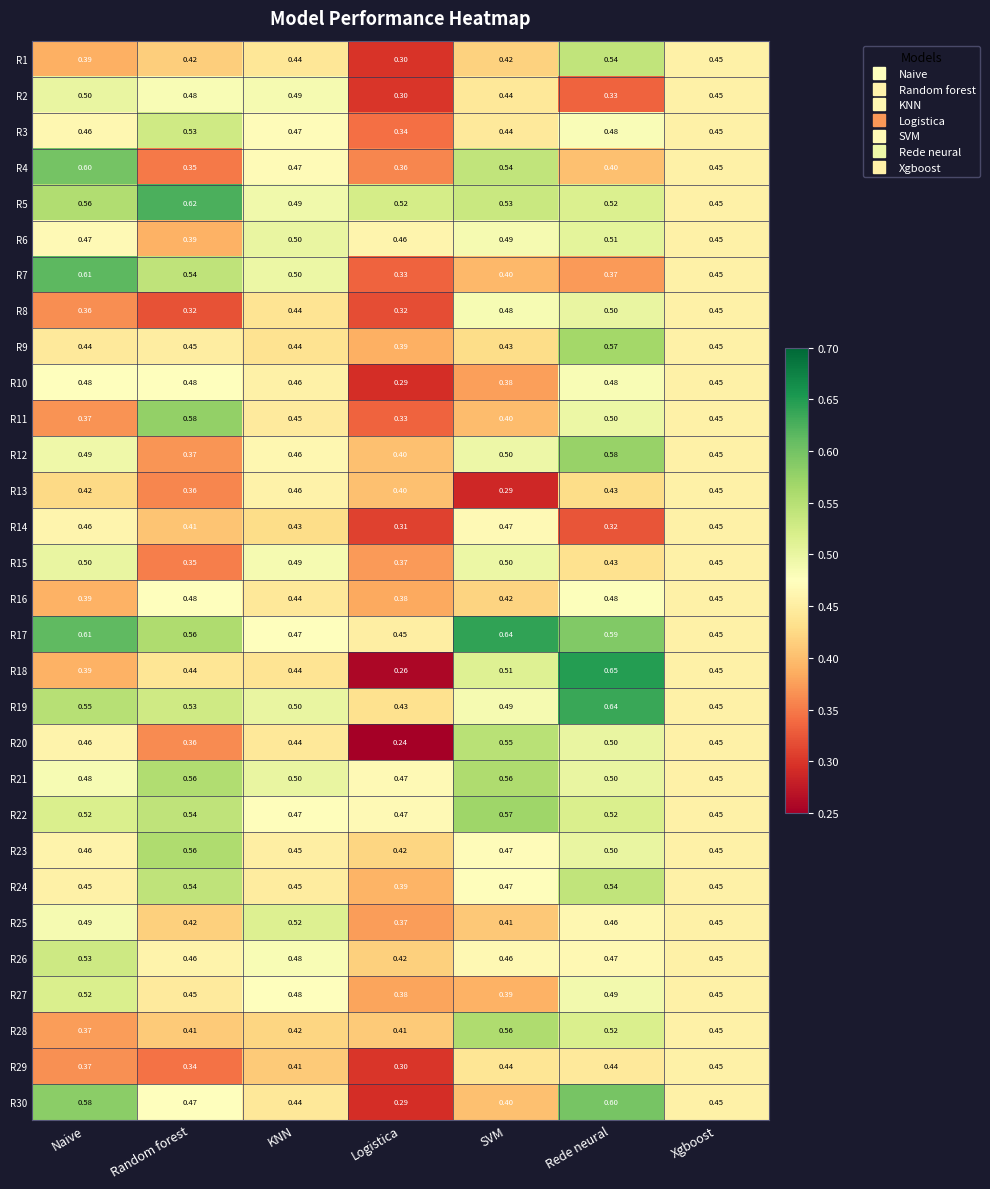

At which category does the chart reach its minimum across all series?

Logistica